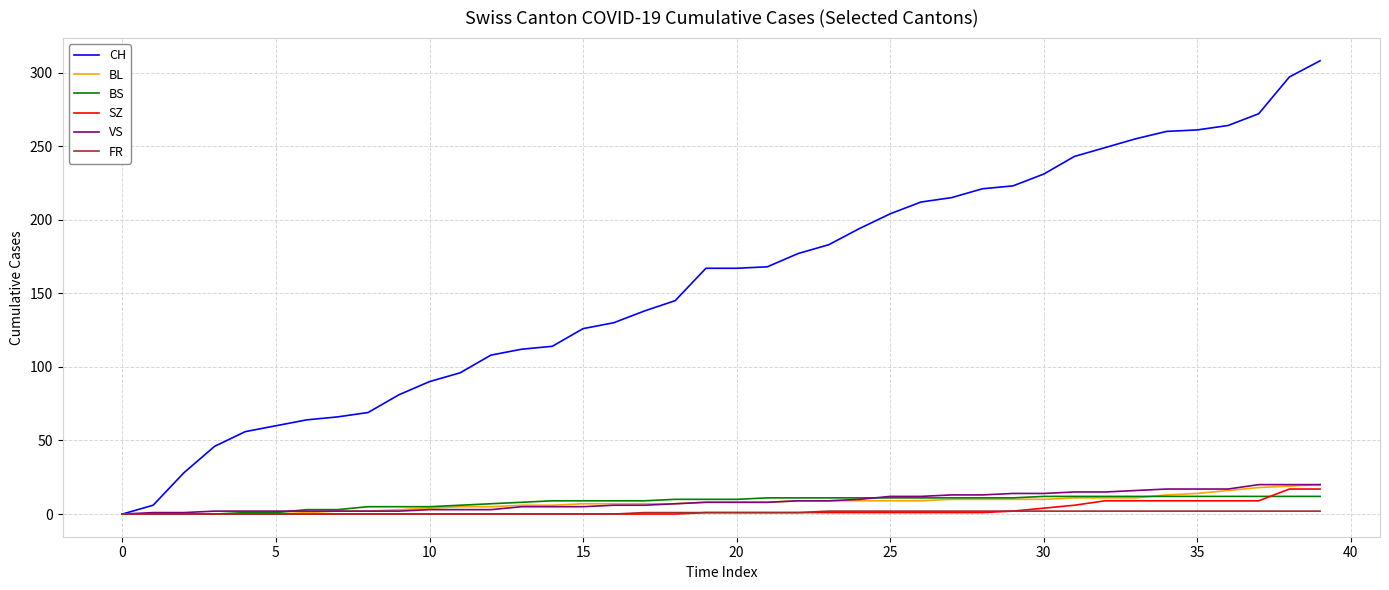

Which series has the largest range (max minus min)?

CH